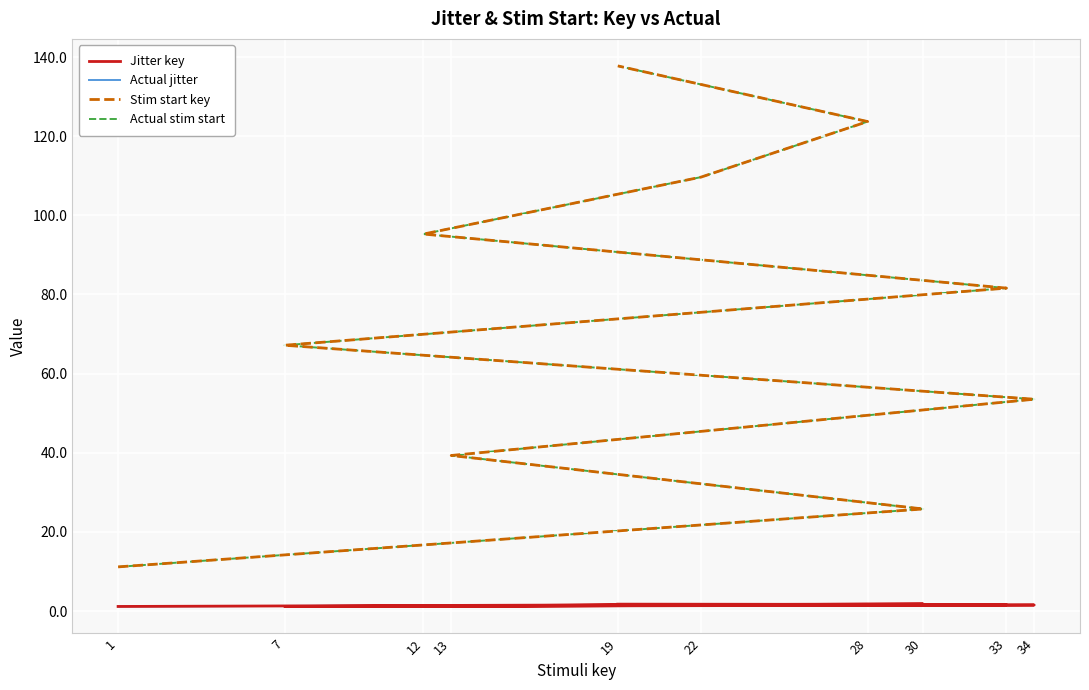

How many distinct data groups are displayed?

4